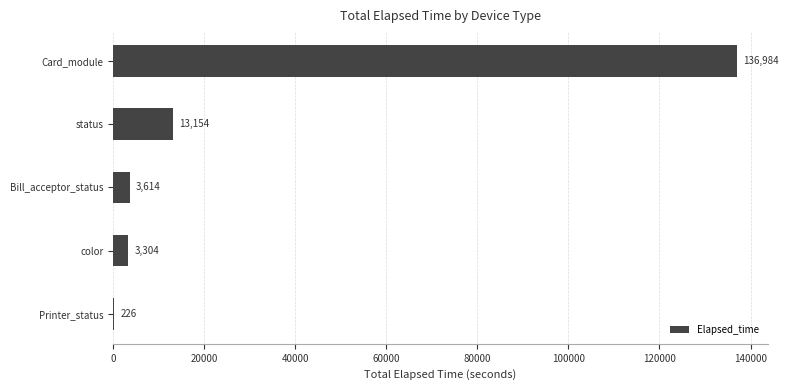

Where is the data nearest to the value 68605?

status